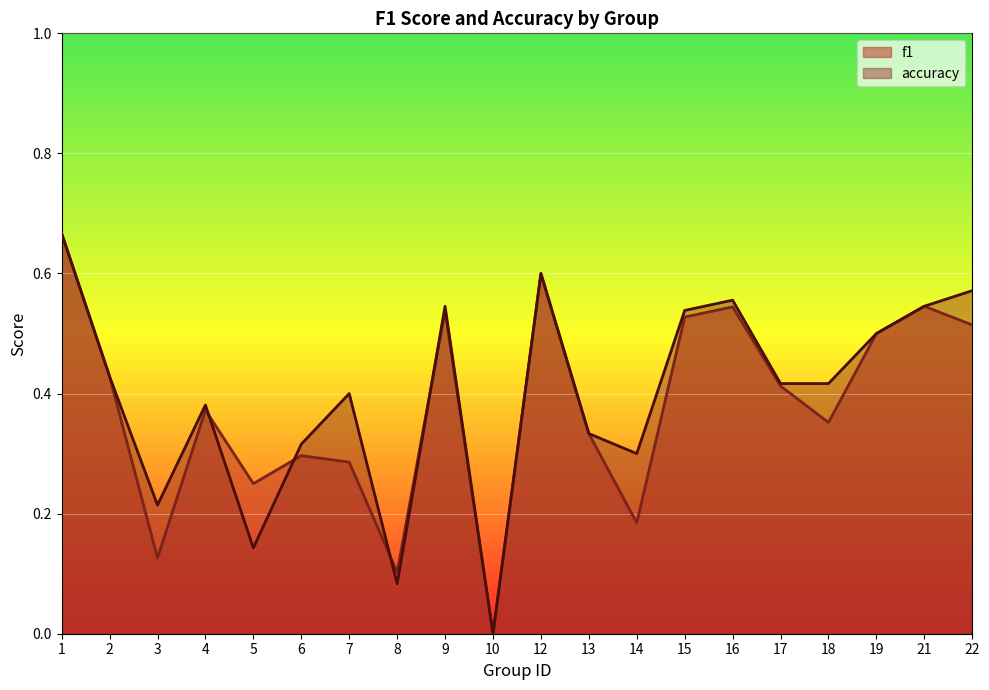

What is the difference between the maximum and second lowest values in the f1 series?

0.6